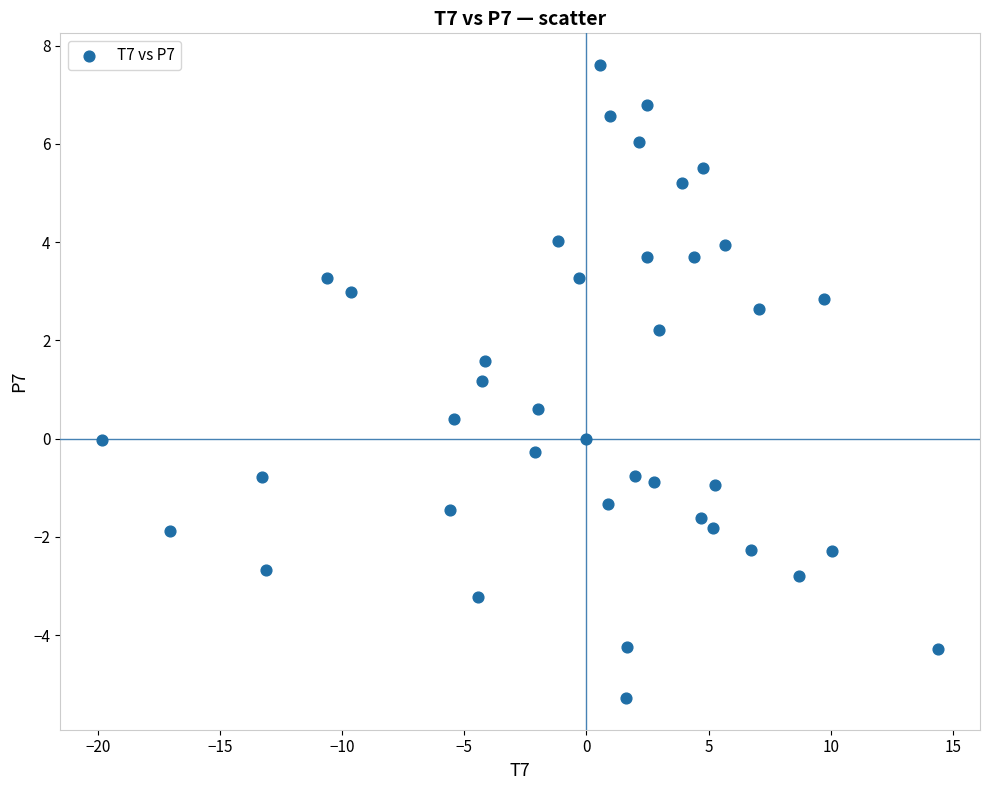

What is the range of Y values (max minus min)?

12.9